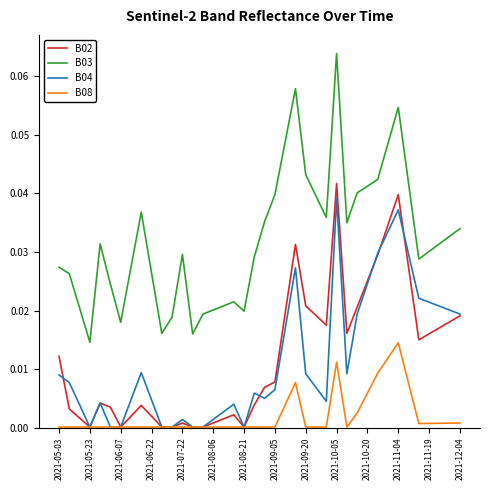

Which series has the largest range (max minus min)?

B03